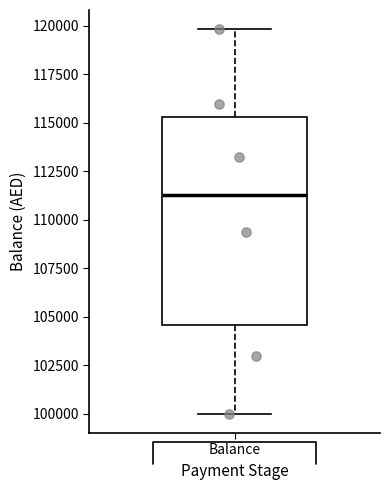

Read this box plot against the y-axis: the position of the median line, the range covered by the box, and the ends of both whiskers. The values are not printed on the chart, so give them approximately, as read against the axis.

median 111500, box 104500 to 115500, whiskers 100000 to 120000